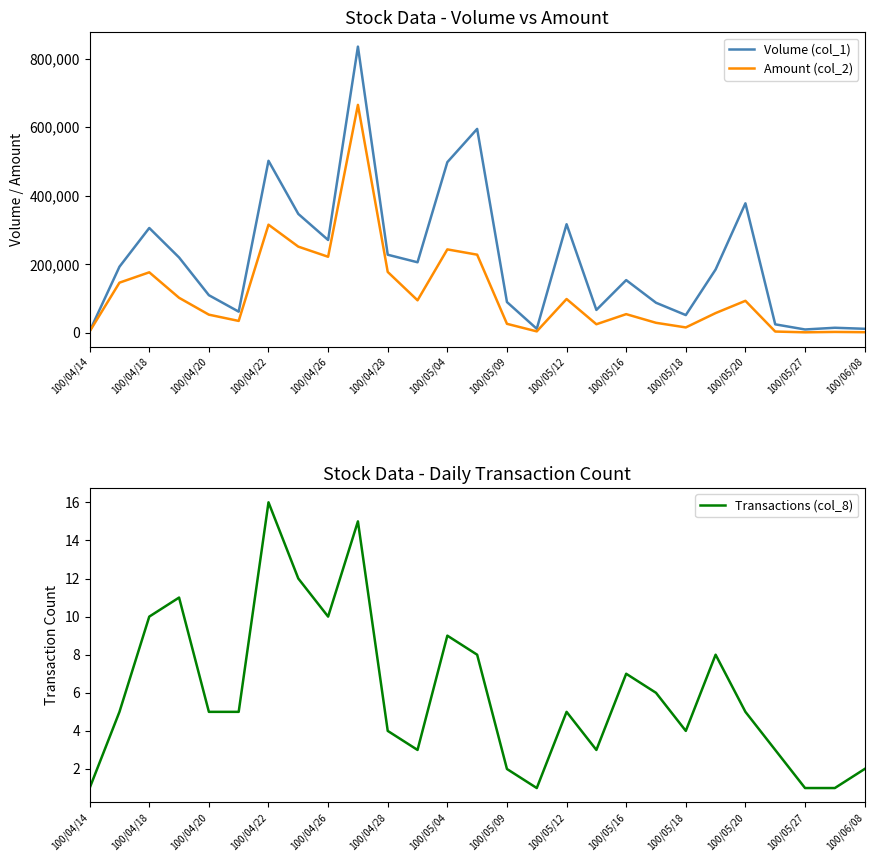

The value of Amount (col_2) at 100/05/04 is 243590. True or false?

True